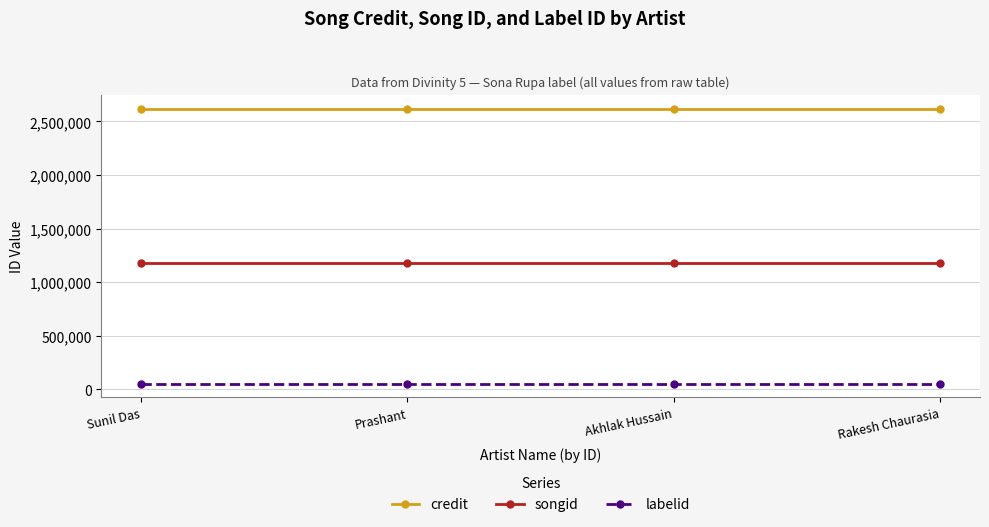

True or false: credit has more than 2 points higher than both neighbors.

False